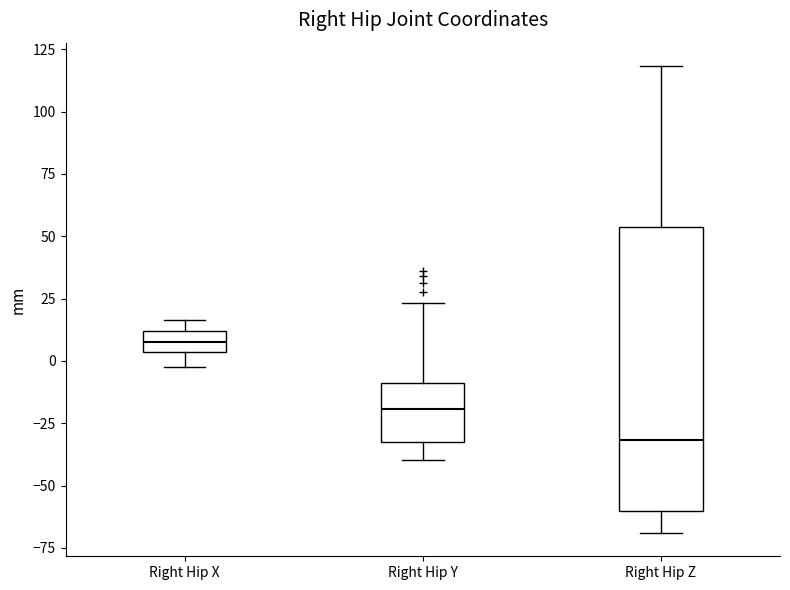

Where does the upper whisker of the box for Right Hip Z end on the y-axis? The values are not printed on the chart, so give them approximately, as read against the axis.

120